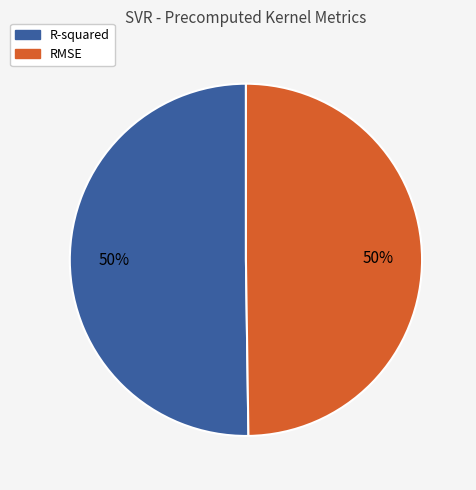

True or false: R-squared accounts for 50% of the total.

True